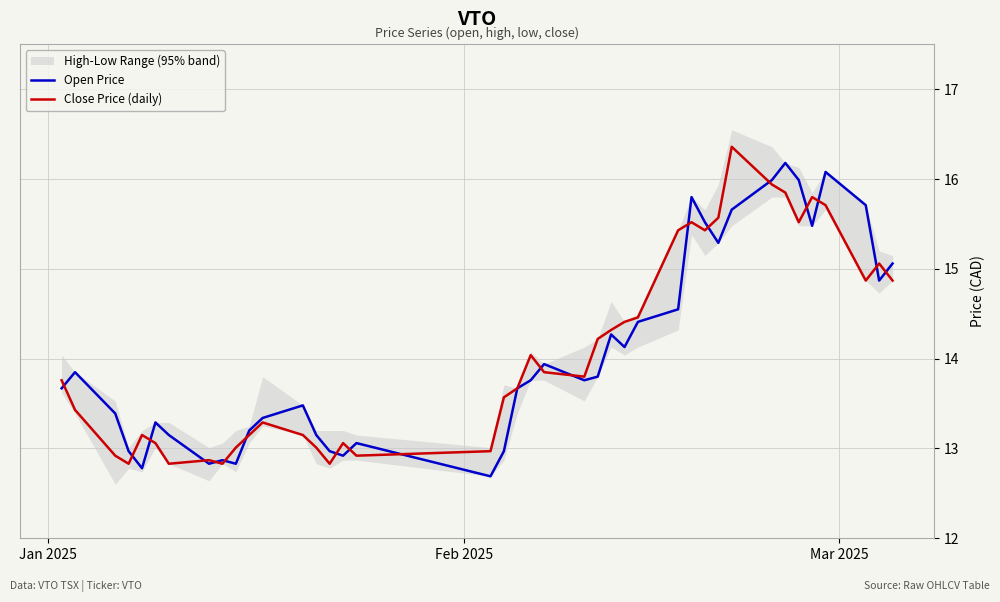

What is the highest value of the Open Price series?

16.2